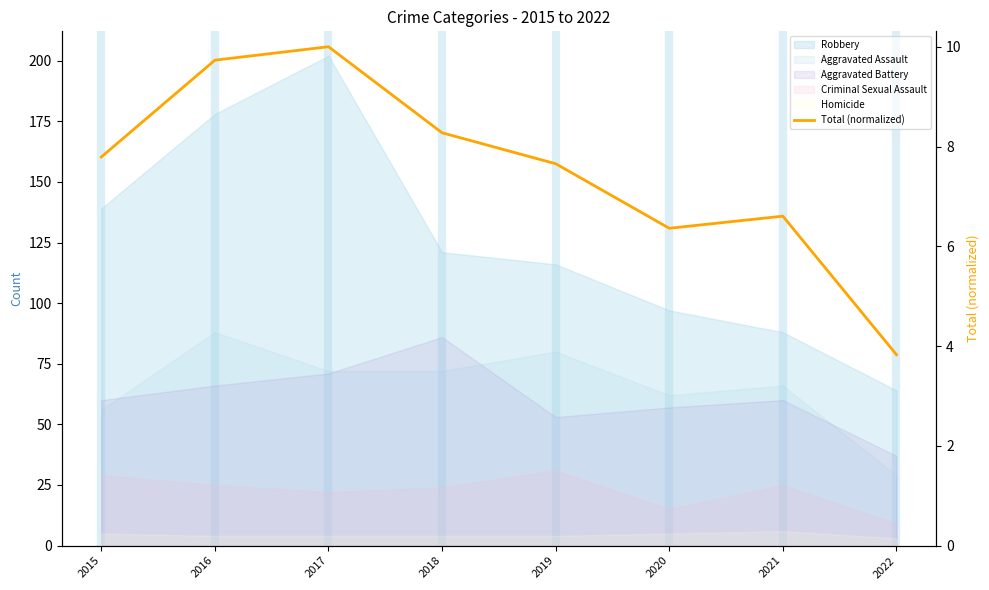

Rank the categories by value from highest to lowest.

2017, 2016, 2018, 2015, 2019, 2021, 2020, 2022